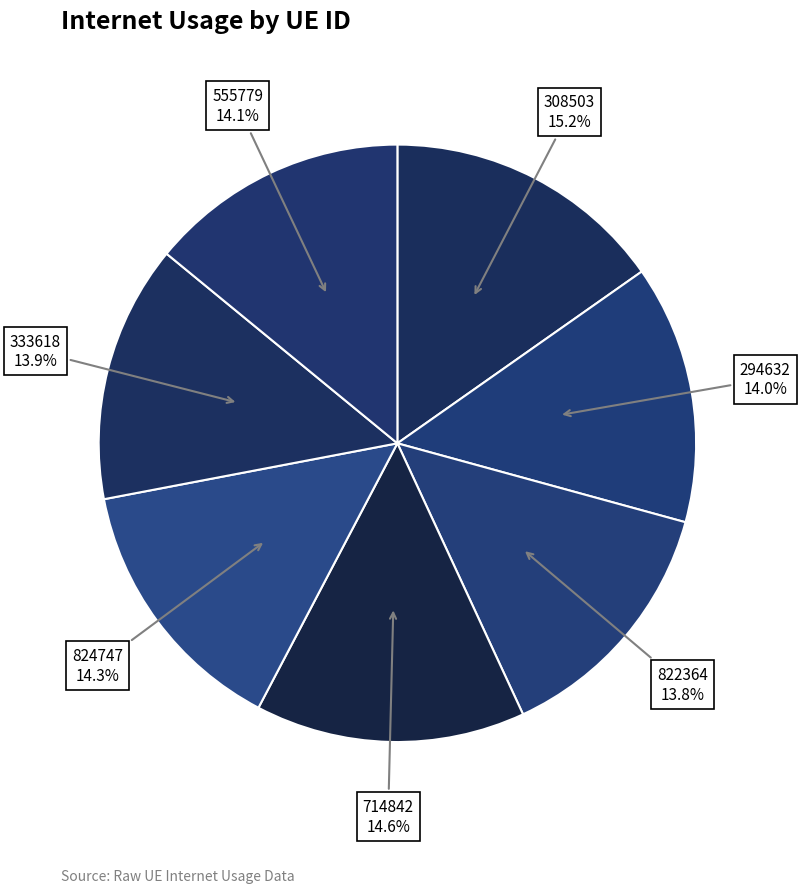

Is there any slice that represents more than half of the pie?

No